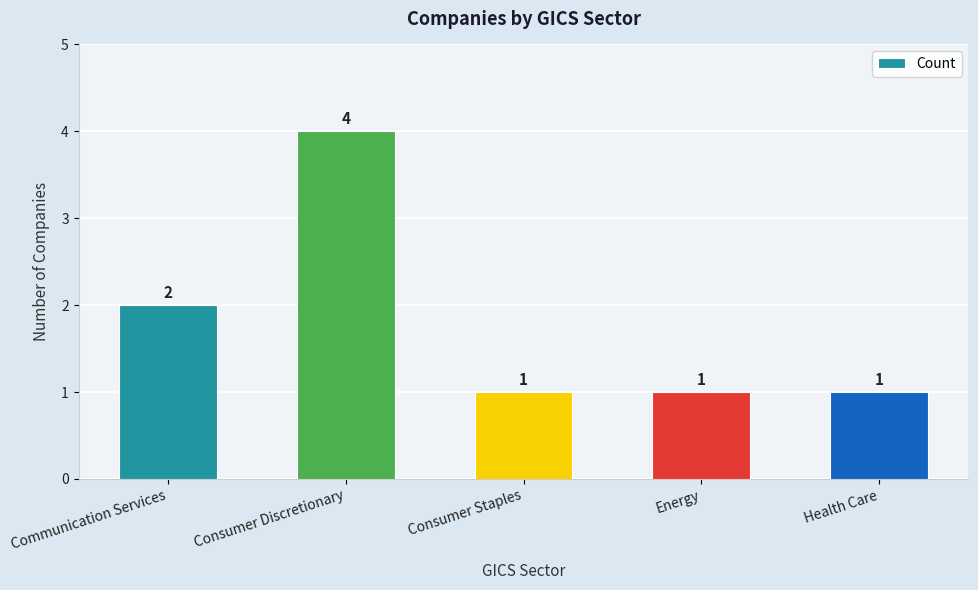

What is the difference between the maximum and minimum values?

3